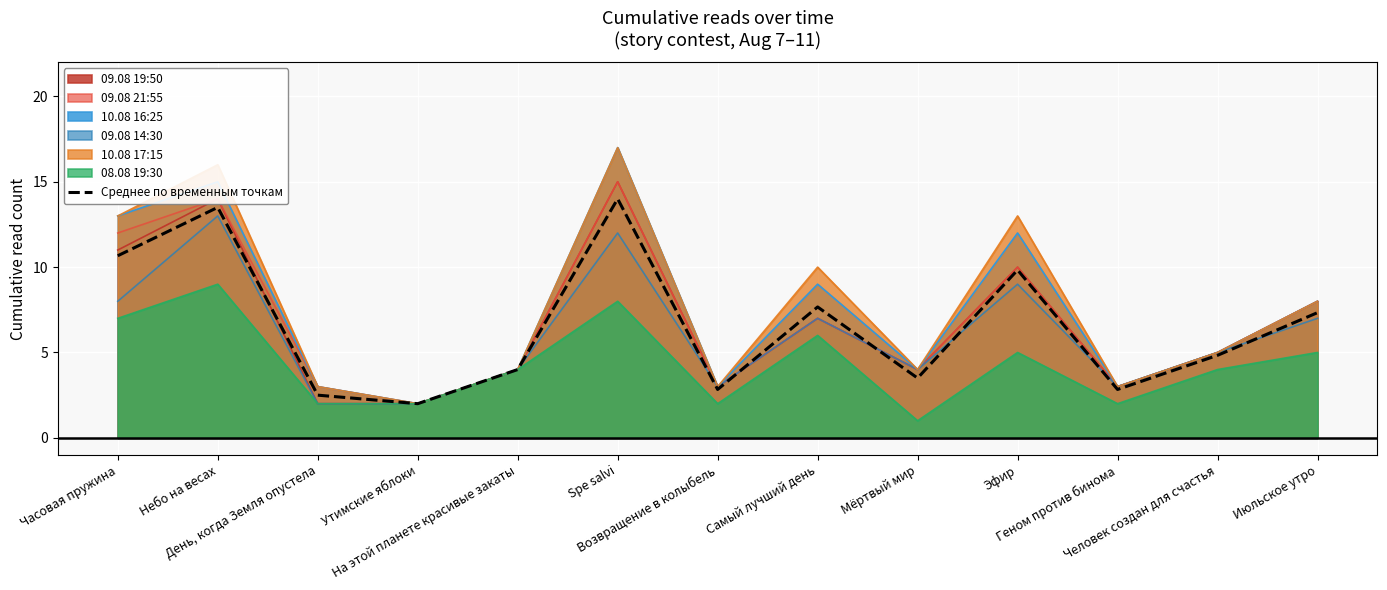

Reading left to right, what are all the values shown in this chart?

Часовая пружина=10.7	Небо на весах=13.5	День, когда Земля опустела=2.5	Утимские яблоки=2.0	На этой планете красивые закаты=4.0	Spe salvi=14.0	Возвращение в колыбель=2.8	Самый лучший день=7.7	Мёртвый мир=3.5	Эфир=9.8	Геном против бинома=2.8	Человек создан для счастья=4.8	Июльское утро=7.3